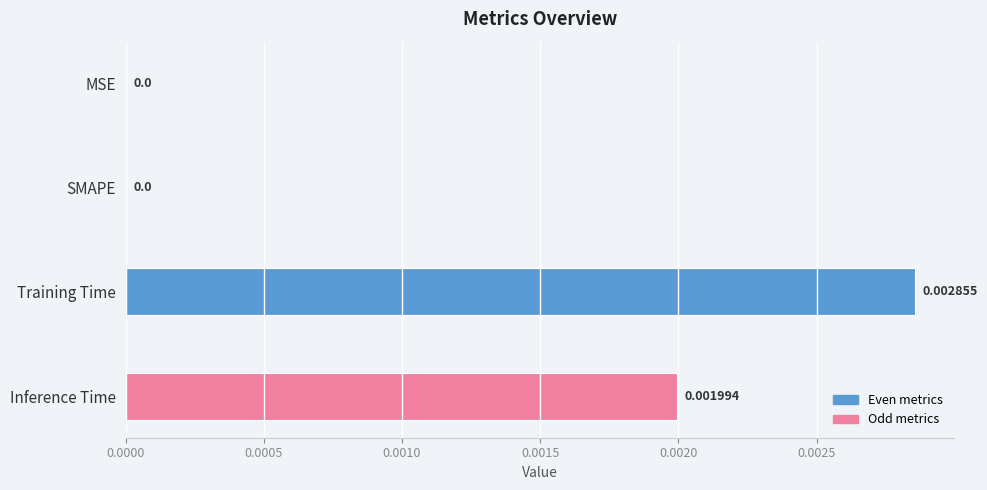

Are the bars grouped side by side (vs. stacked)?

No